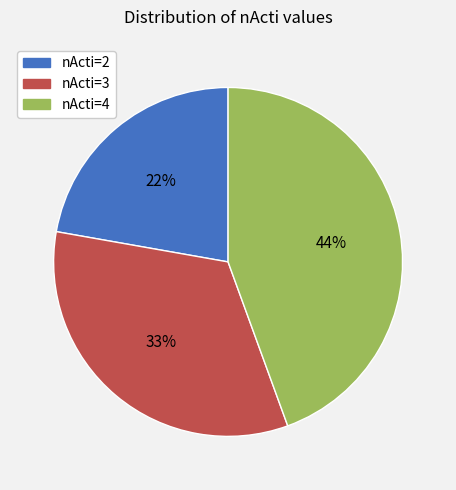

Which category has the smallest portion of the pie?

nActi=2